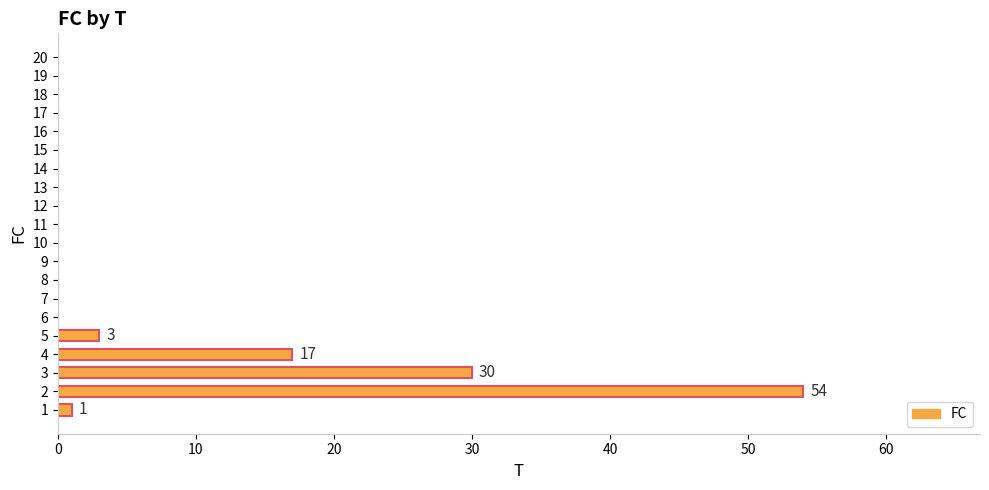

What is the sum of all values?

105